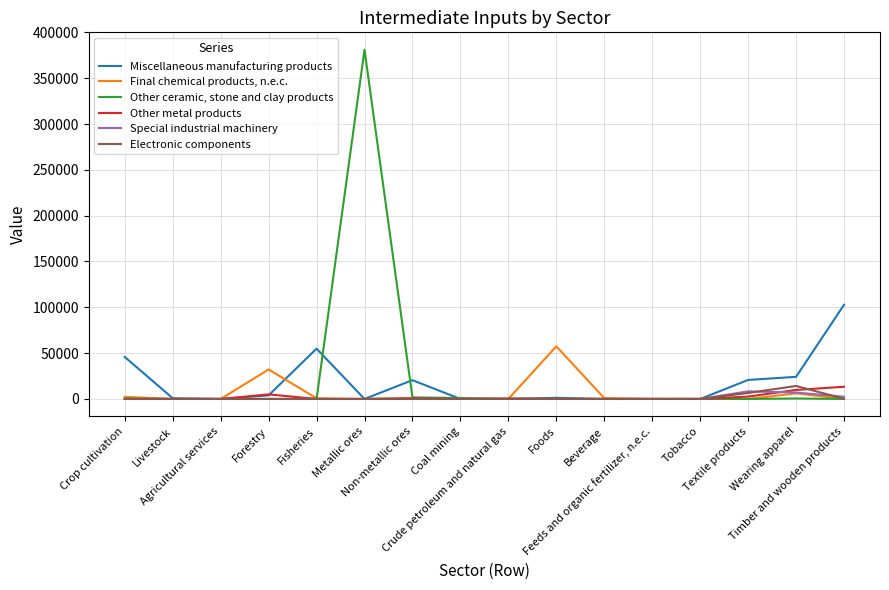

Which series has the largest range (max minus min)?

Other ceramic, stone and clay products